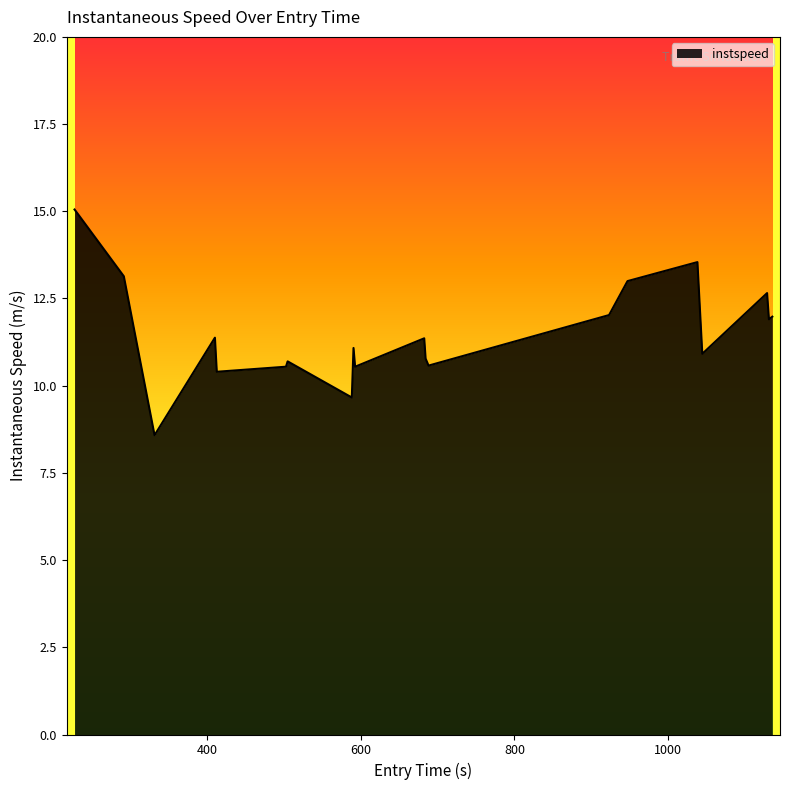

What is the minimum value shown in the chart?

8.6